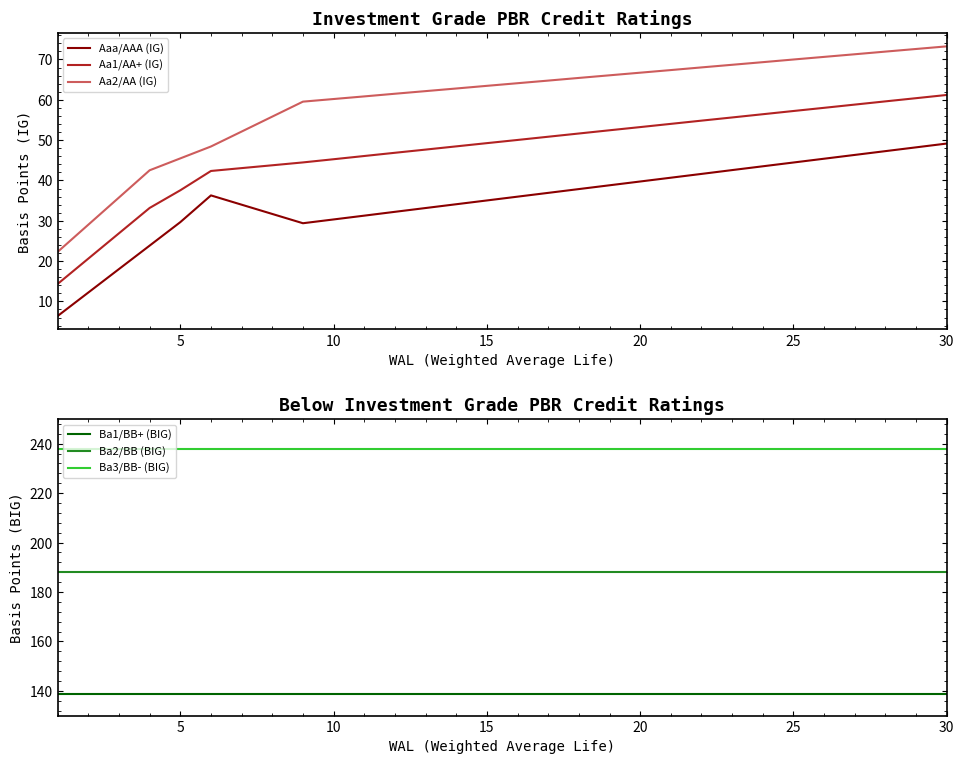

The Aaa/AAA (IG) series shows 44.5 at 25. True or false?

True